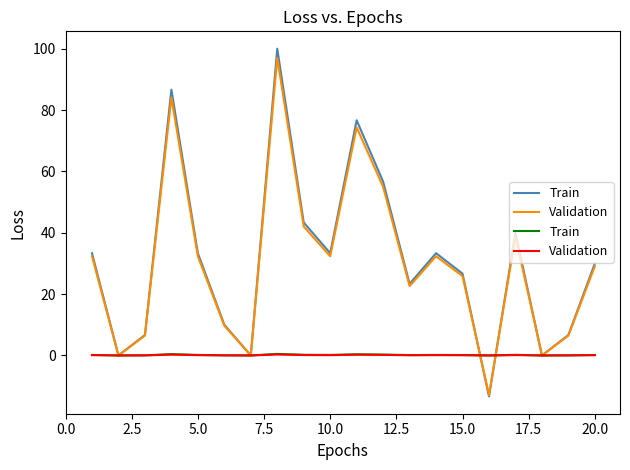

Rank the series by their maximum value, from highest to lowest.

Train, Validation